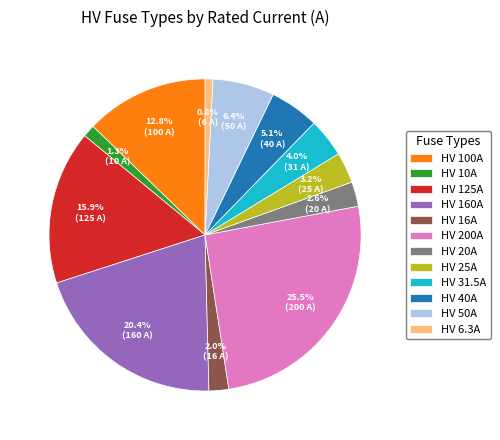

Between HV 16A and HV 200A, which is larger?

HV 200A